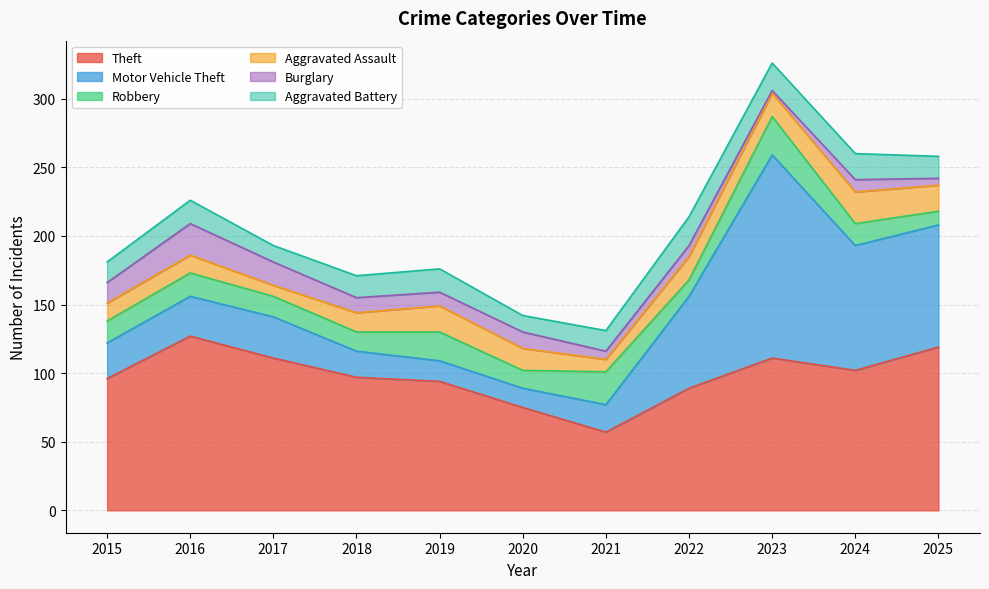

True or false: Theft and Motor Vehicle Theft cross at least once.

True